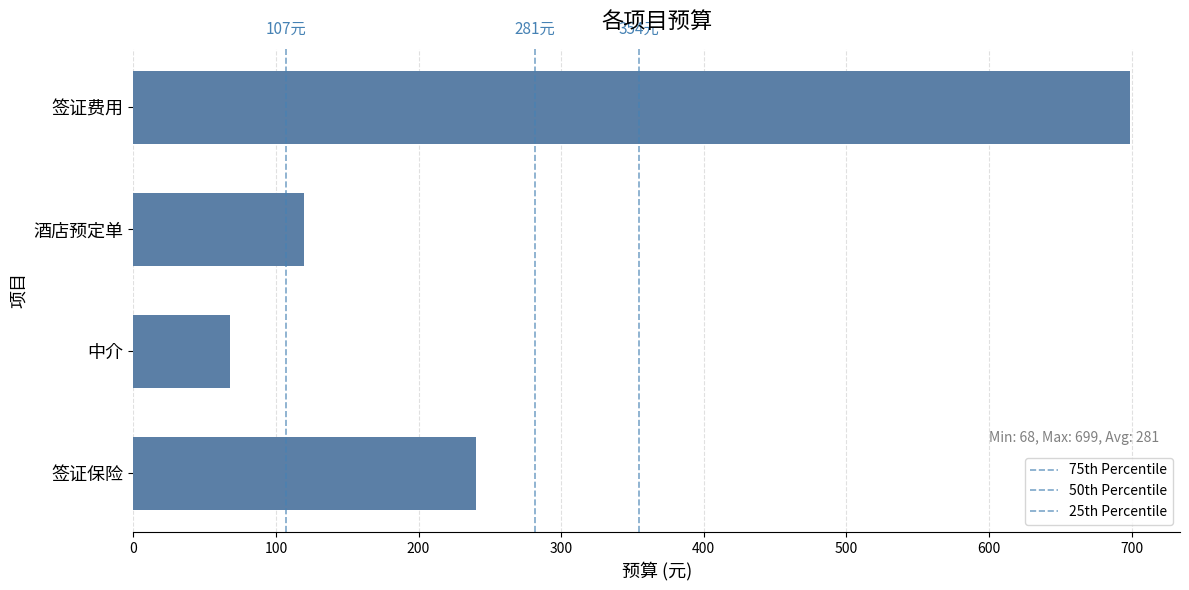

What is the difference between the maximum and minimum values?

631